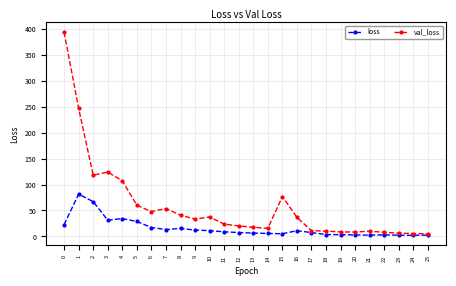

What is the total value across all series at 11?

32.6